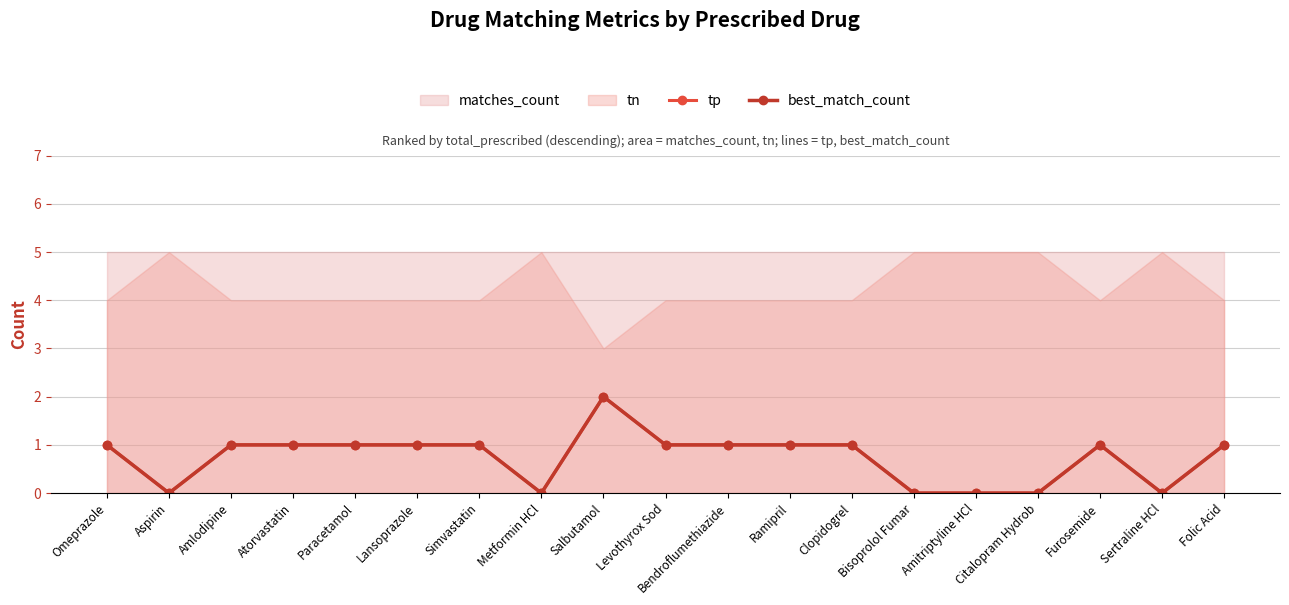

Does the chart display data point markers on the line(s)?

Yes